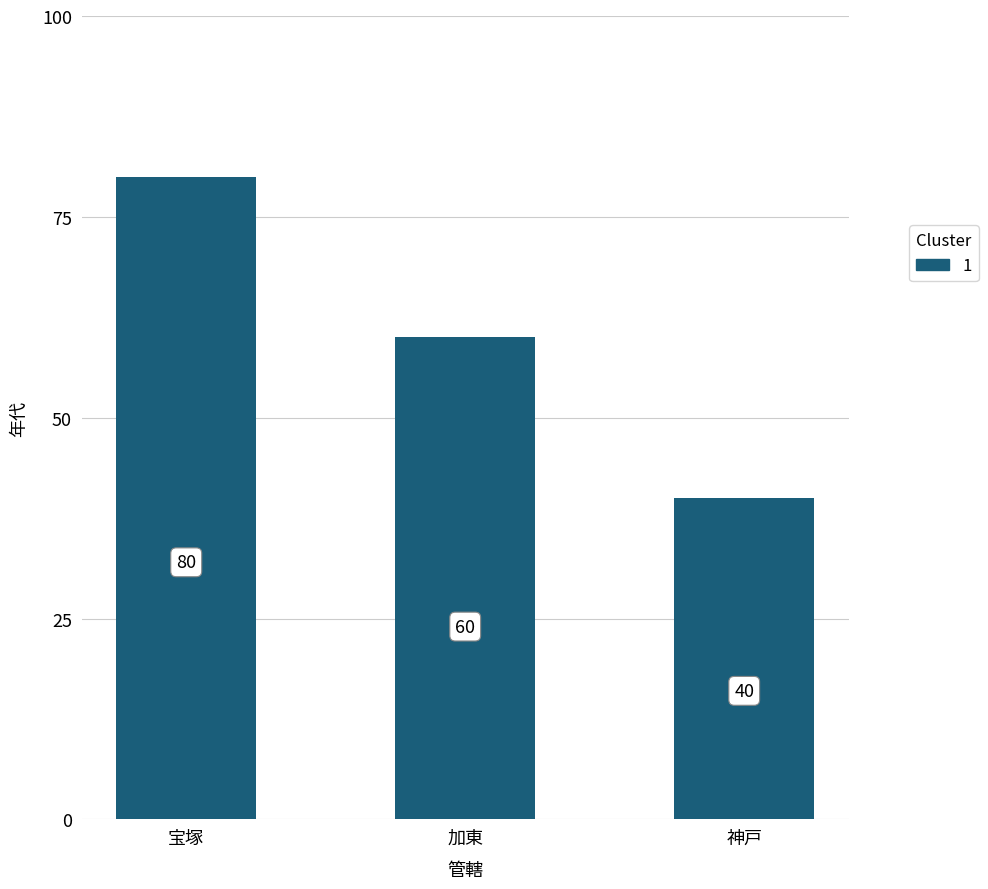

List the labels in order of value, smallest first.

神戸, 加東, 宝塚